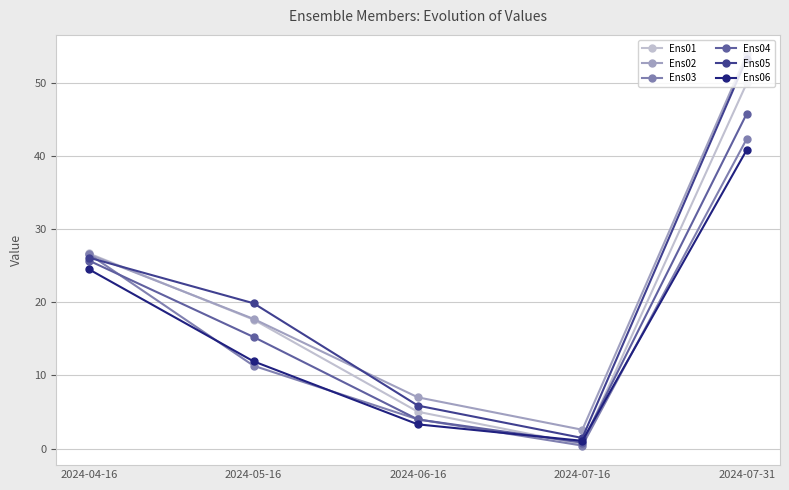

What is the sum of the Ens04 values at 2024-06-16 and 2024-07-31?

49.8